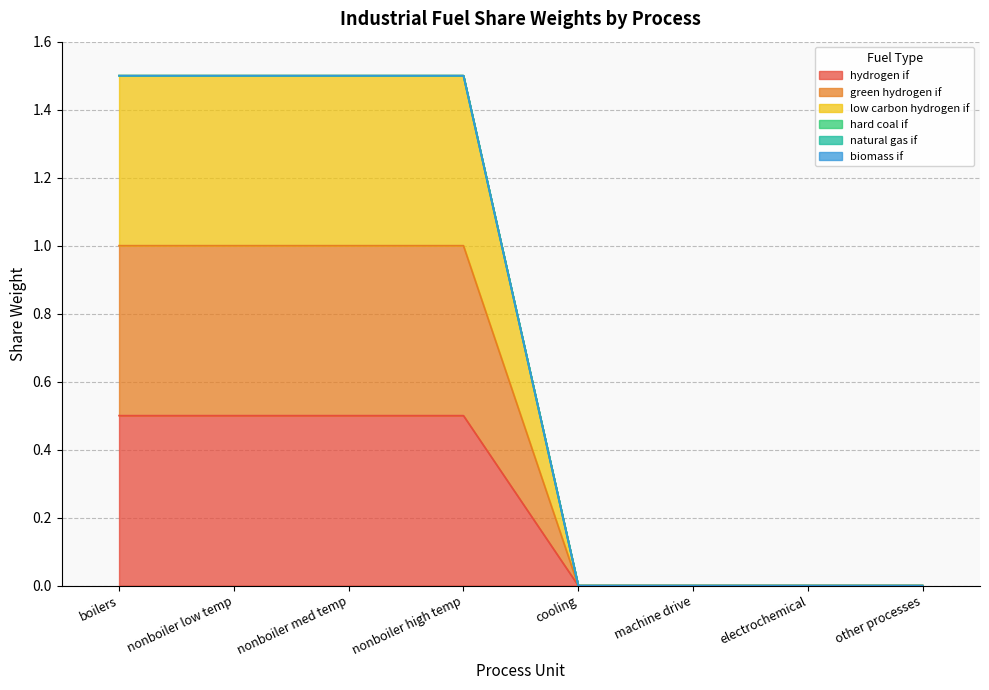

How many green hydrogen if values are between 0 and 1?

8